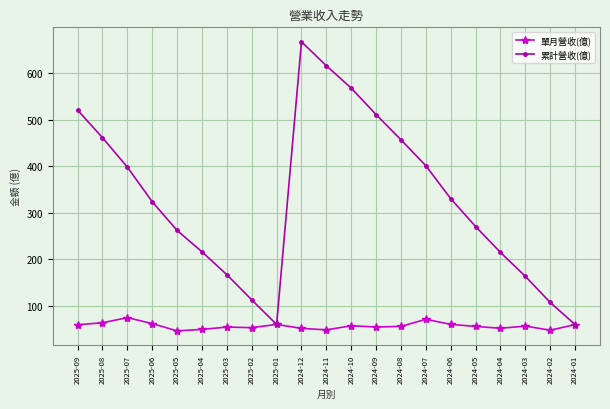

What is the smallest value displayed?

45.9